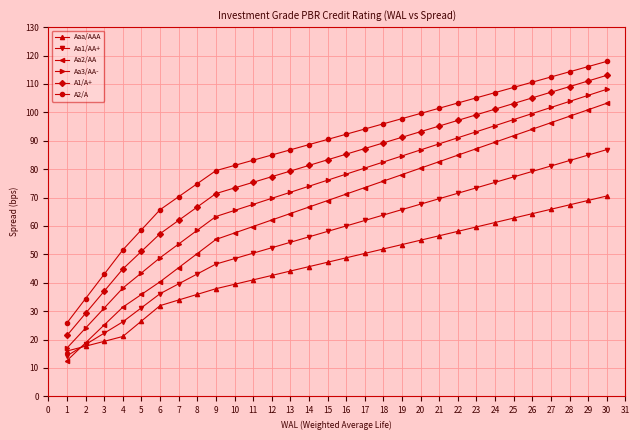

True or false: Aa3/AA- and A1/A+ cross at least once.

False